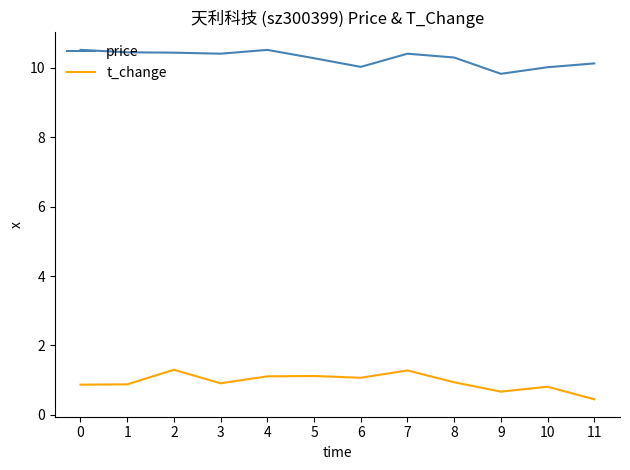

What is the approximate value of t_change at 5?

1.1